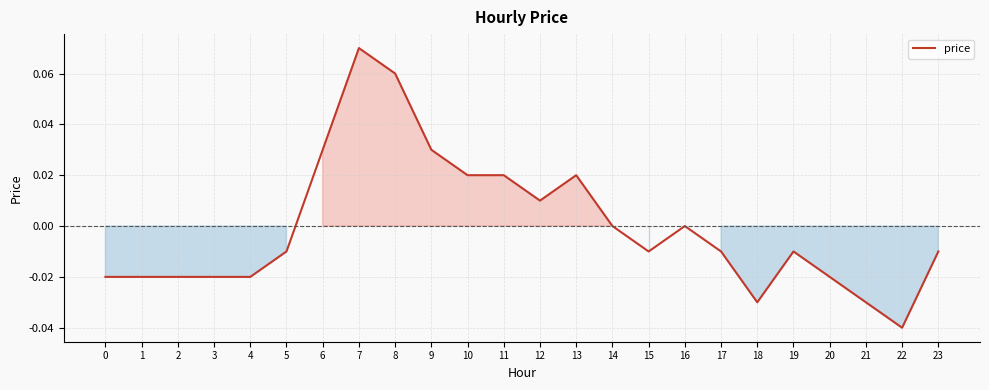

Between 6 and 18, which is larger?

6